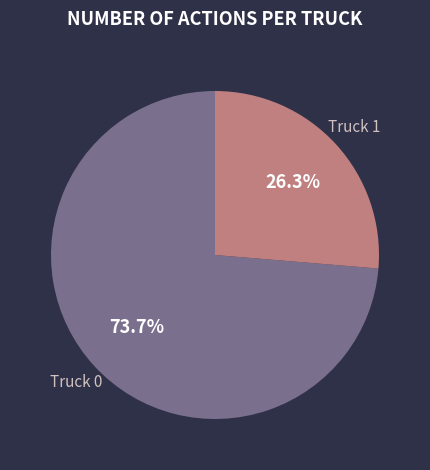

The Truck 0 slice represents 74% of the pie. True or false?

True